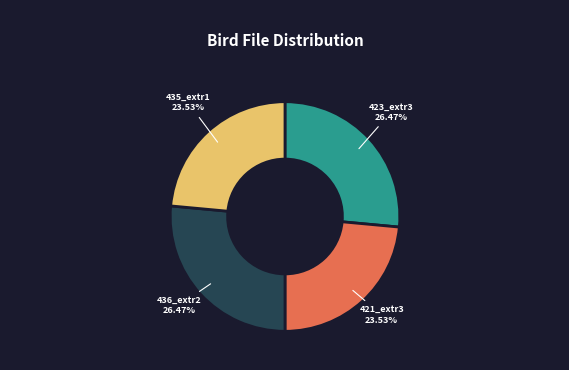

Is there a majority slice in this chart?

No